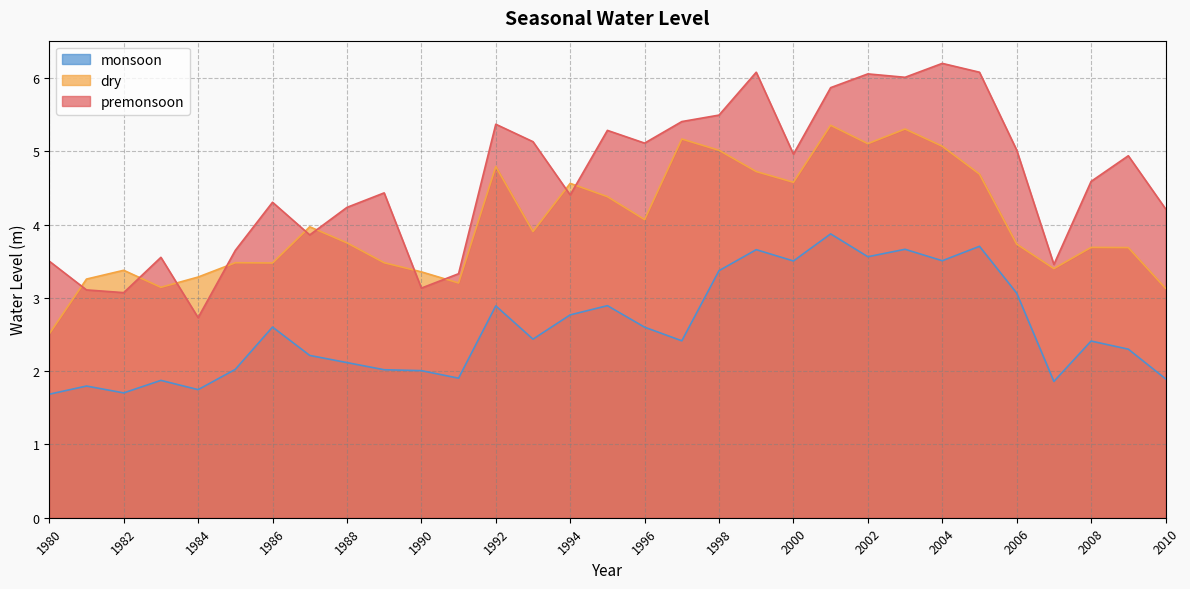

List the series in order of their overall mean, highest first.

premonsoon, dry, monsoon